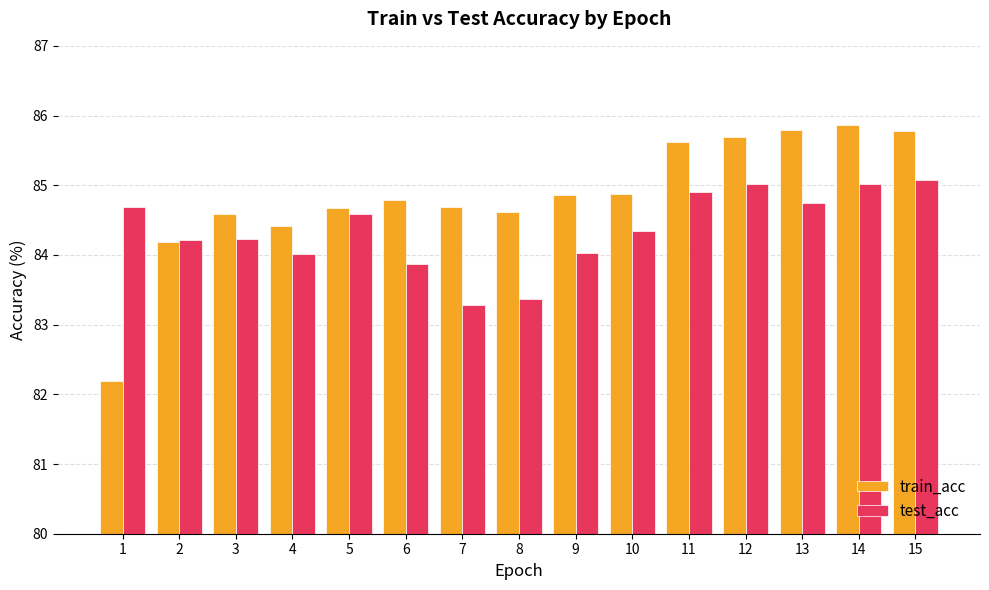

At how many categories does at least one series exceed 82?

15